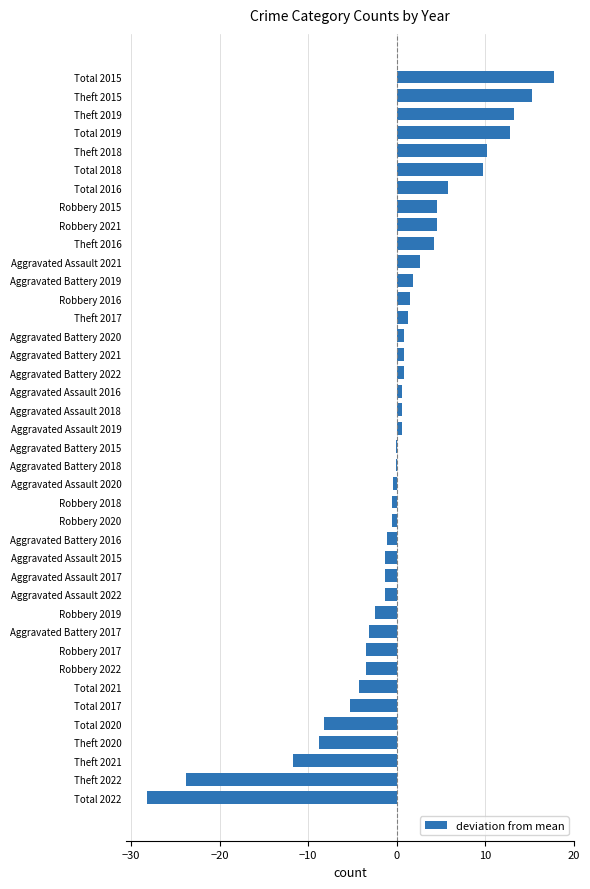

Which label corresponds to the largest value in the chart?

Total 2015